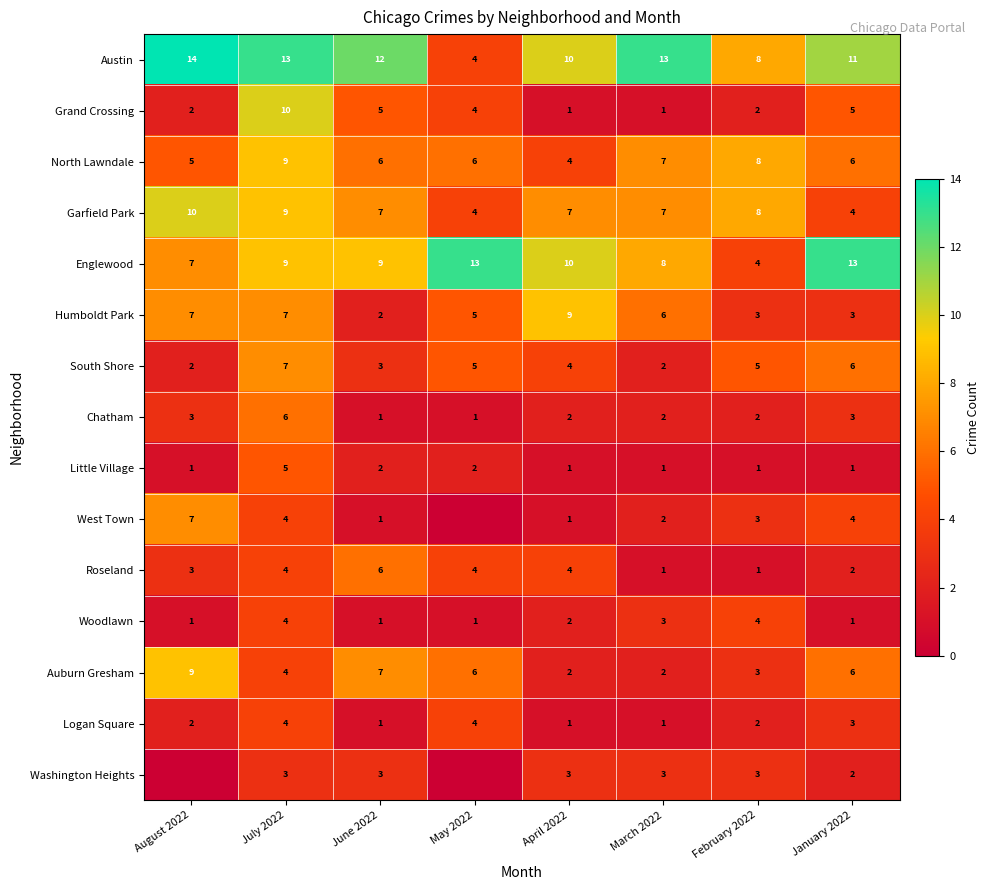

Is it true that Grand Crossing equals 1 at March 2022?

True